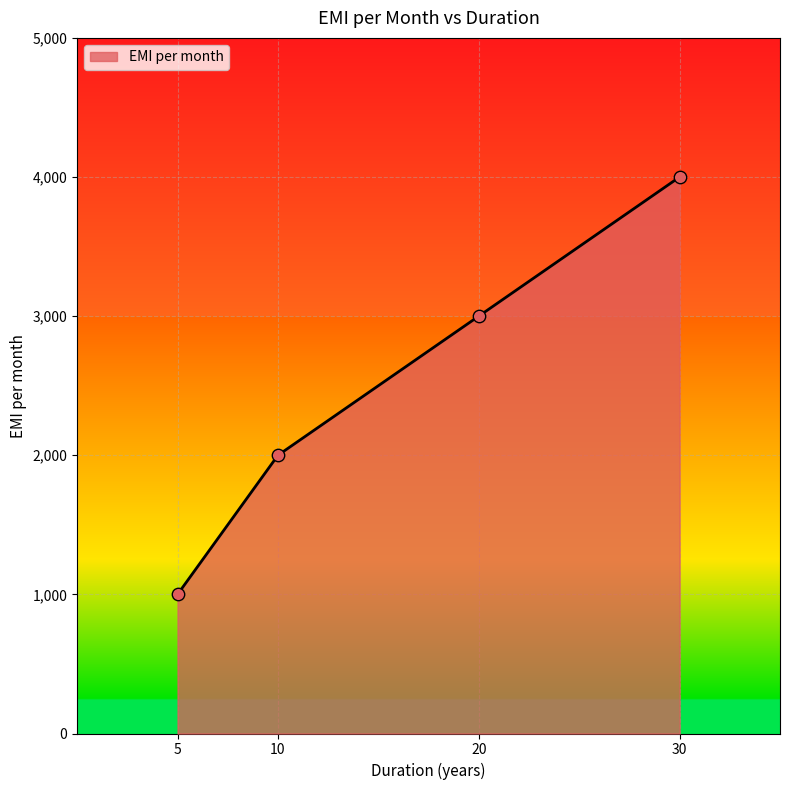

What is the change in value from 5 to 30?

+3000